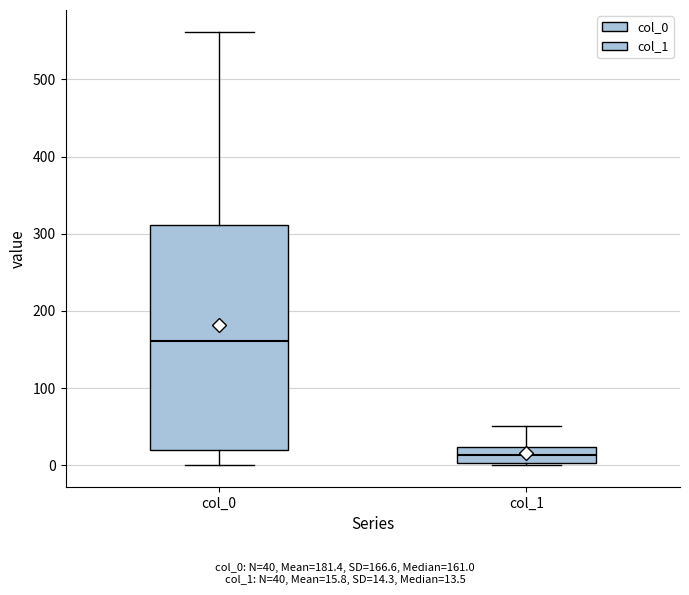

Reading left to right, read every box against the y-axis: the position of its median line, the range the box covers, and the ends of its whiskers. The values are not printed on the chart, so give them approximately, as read against the axis.

col_0: median 160, box 20 to 310, whiskers 0 to 560
col_1: median 10, box 0 to 20, whiskers 0 to 50